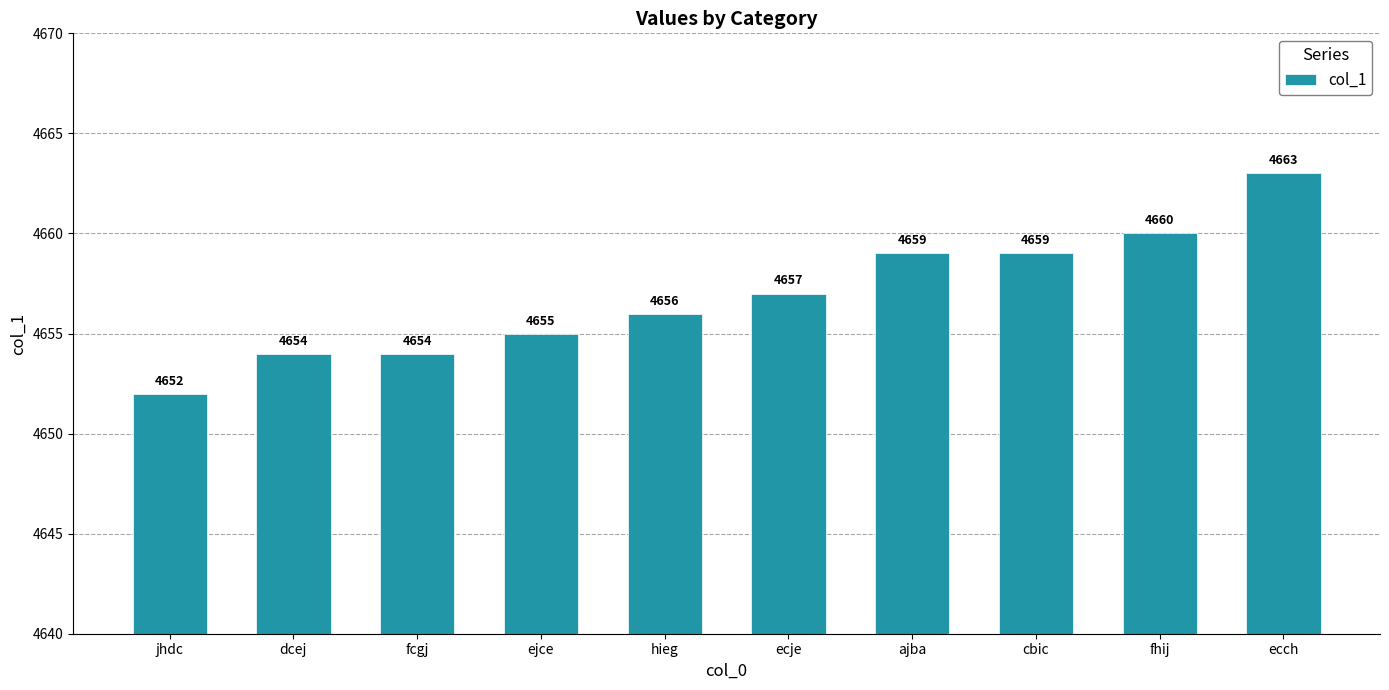

At which label is the value closest to 4657?

ecje